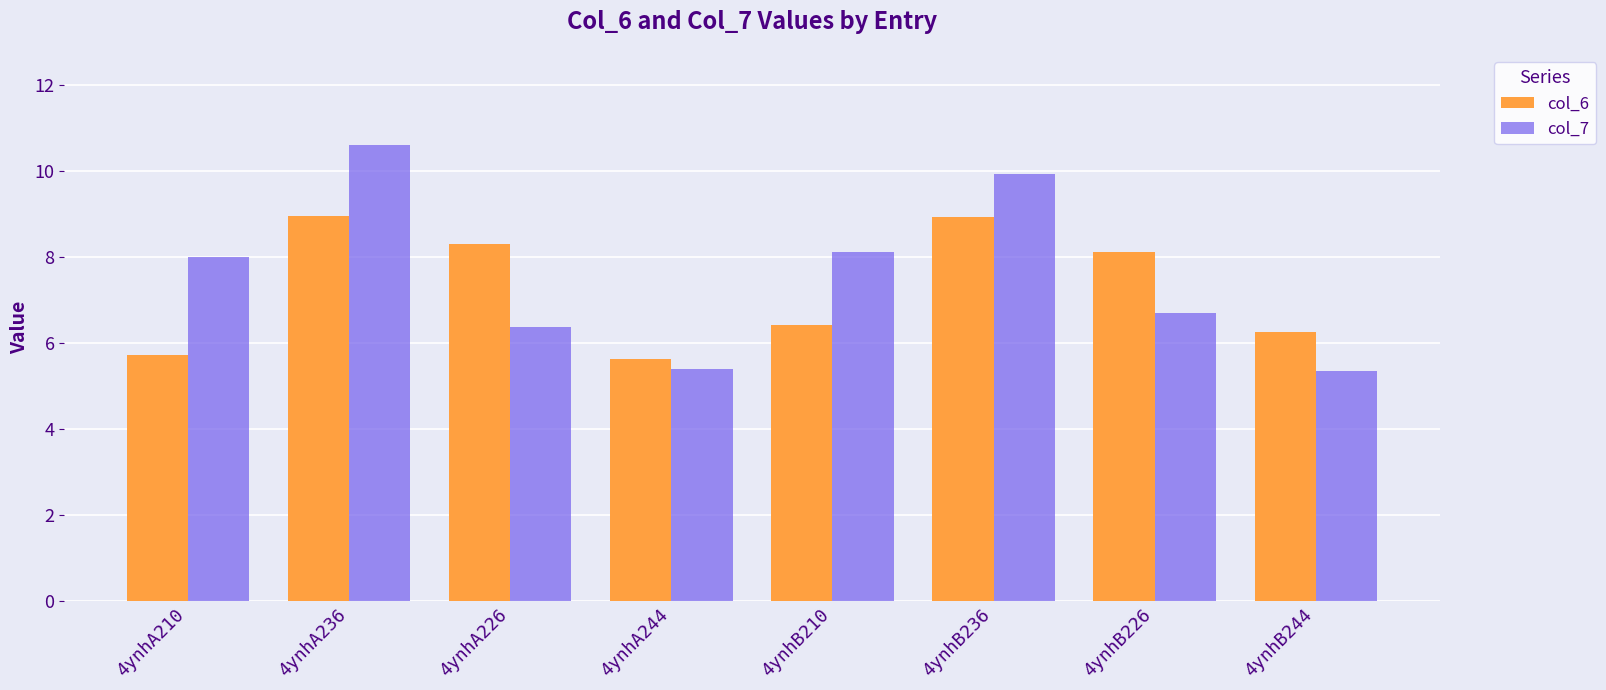

What is the difference between the second highest and second lowest values in the col_7 series?

4.5